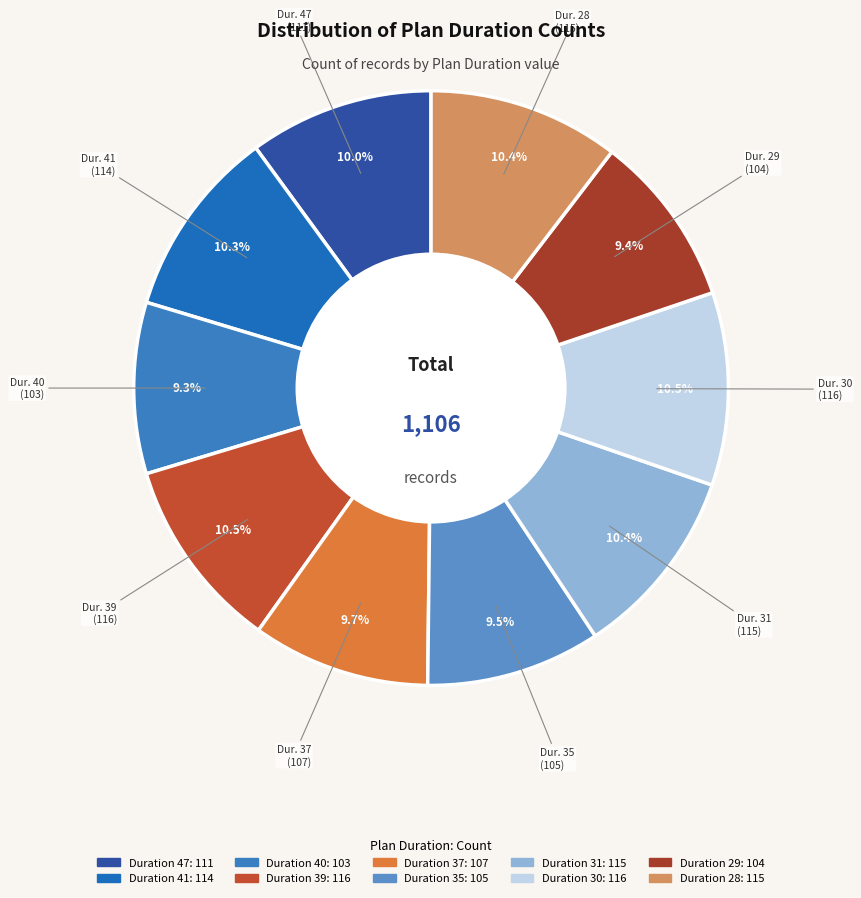

How many segments does this pie chart have?

10